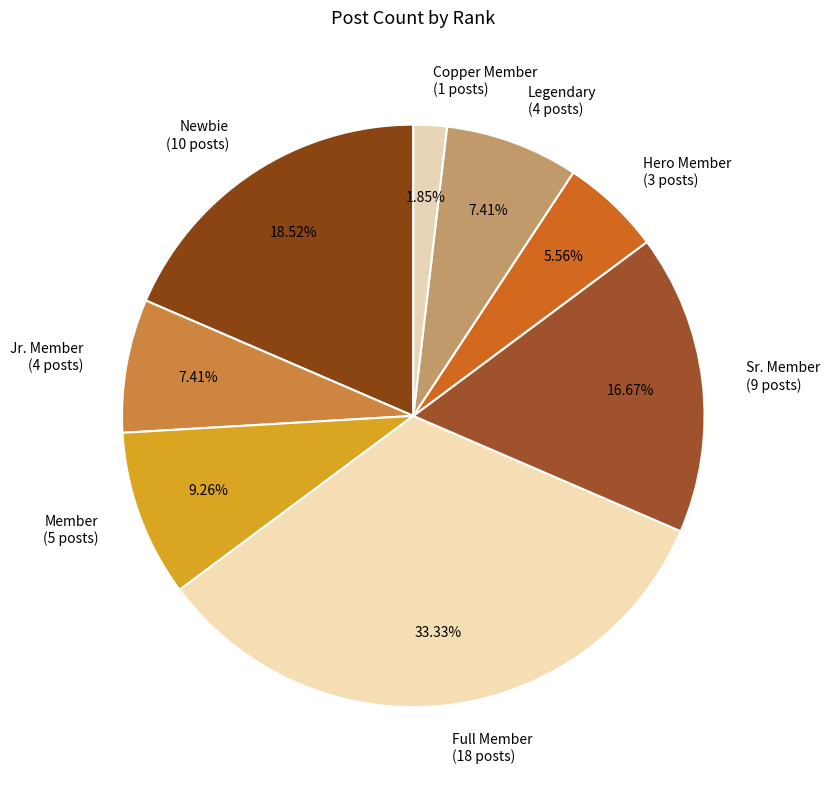

Which category has the smallest portion of the pie?

Copper Member